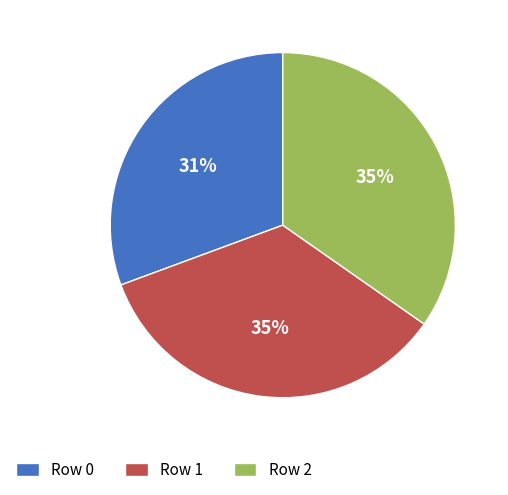

True or false: Row 2 accounts for 35% of the total.

True